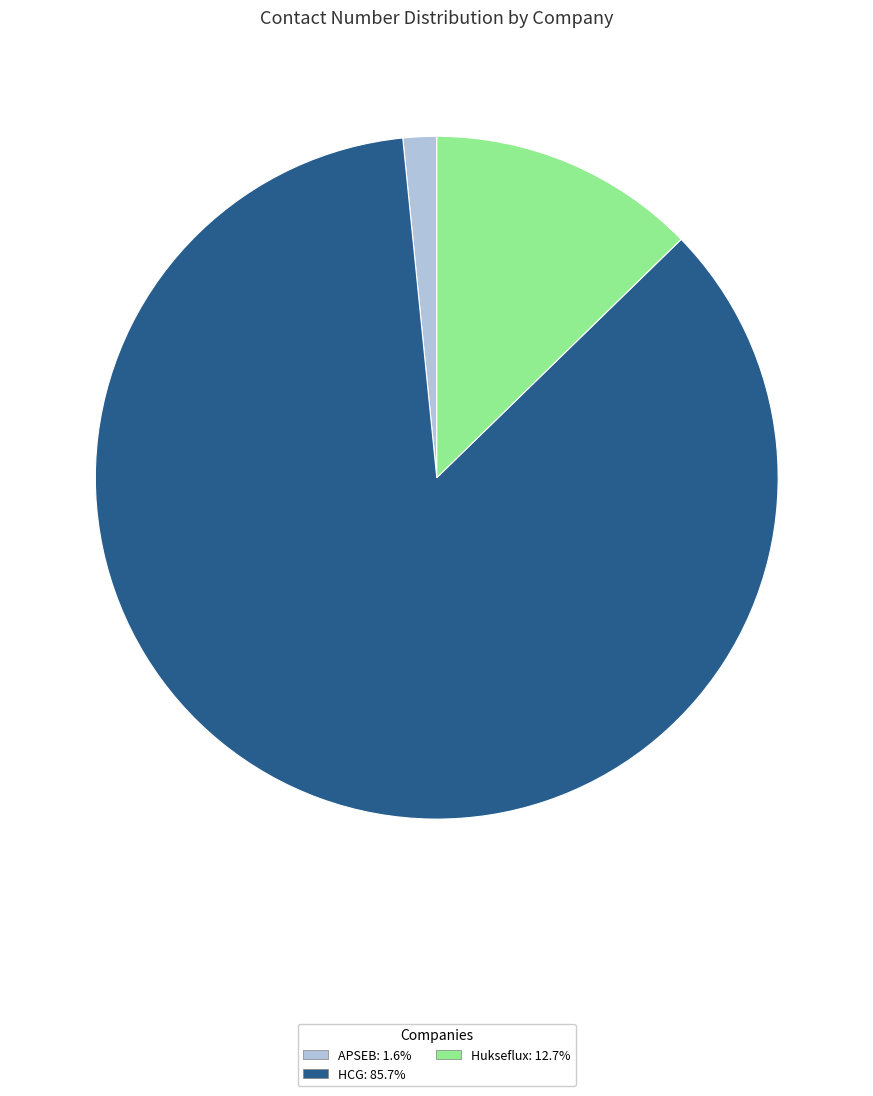

How many slices are in this pie chart?

3